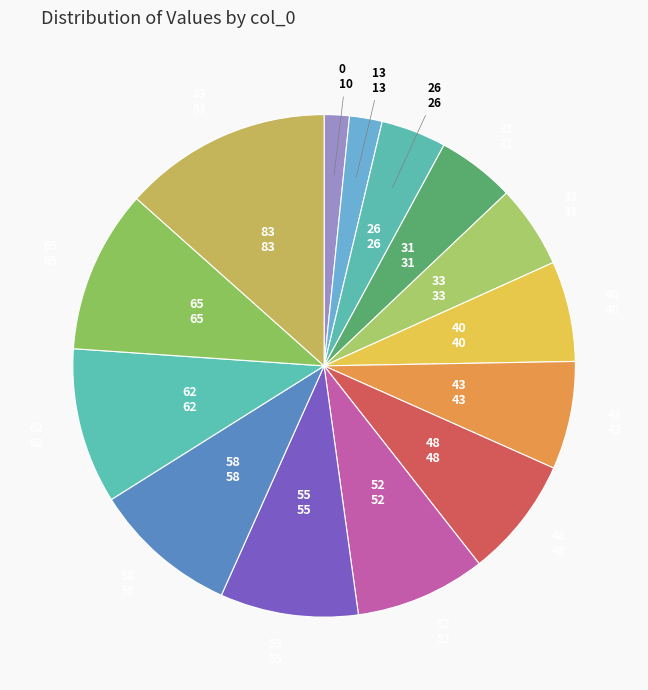

How many slices are in this pie chart?

14